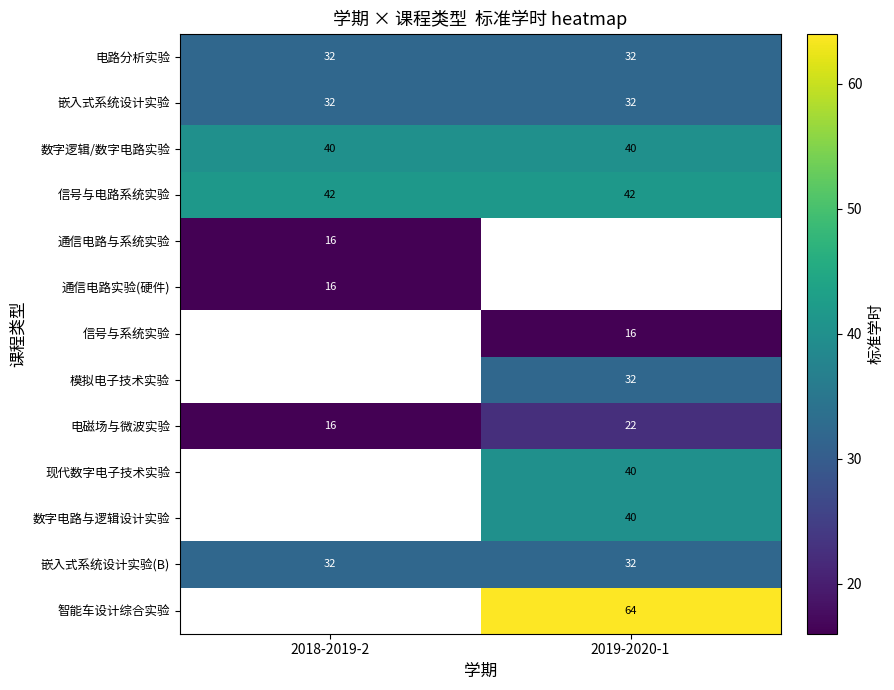

Which has a higher value, 2018-2019-2 or 2019-2020-1?

2018-2019-2